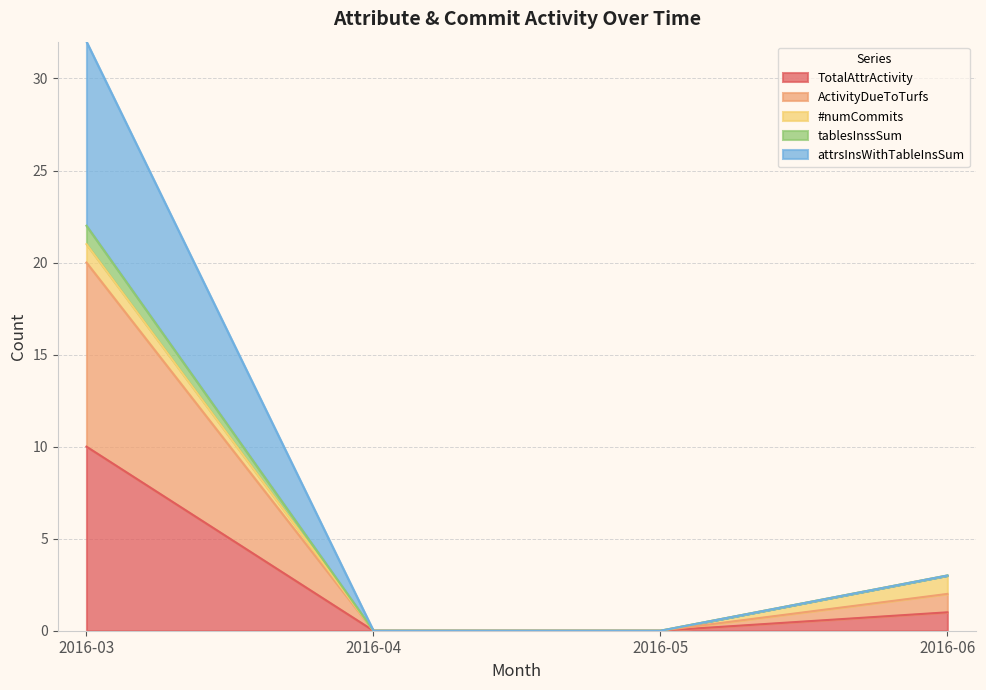

Which has a higher value, 2016-06 or 2016-05?

2016-06